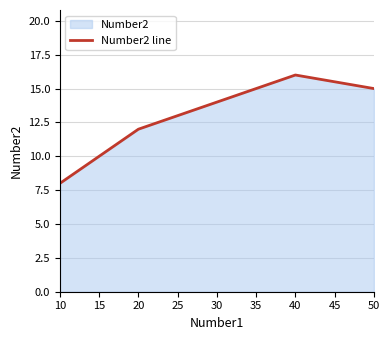

Count the values in the range 12 to 15.

3